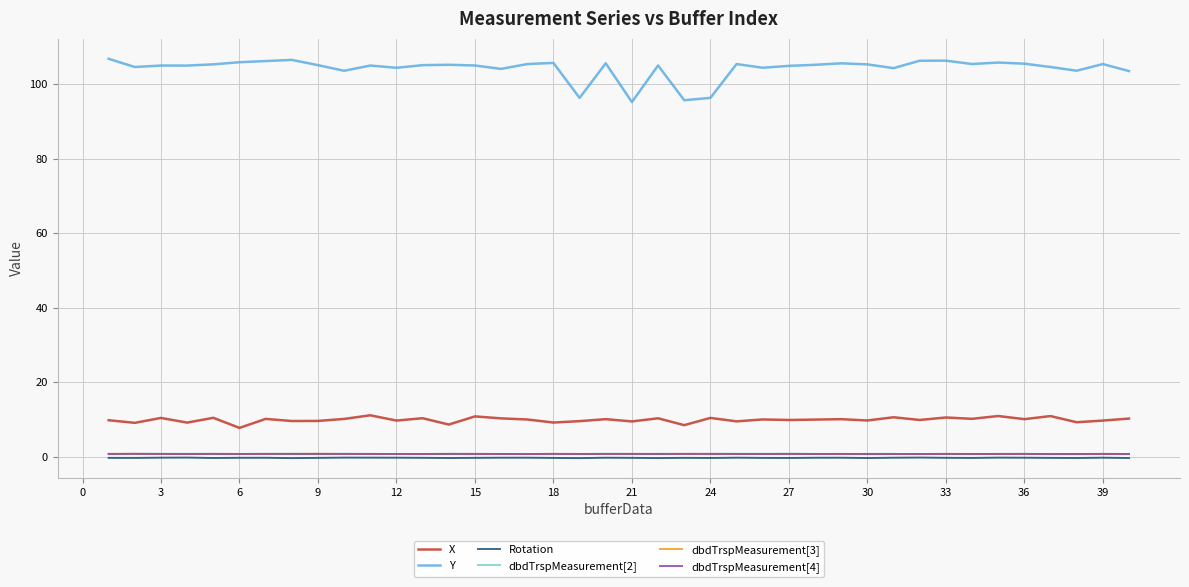

True or false: X and dbdTrspMeasurement[3] intersect in this chart.

False